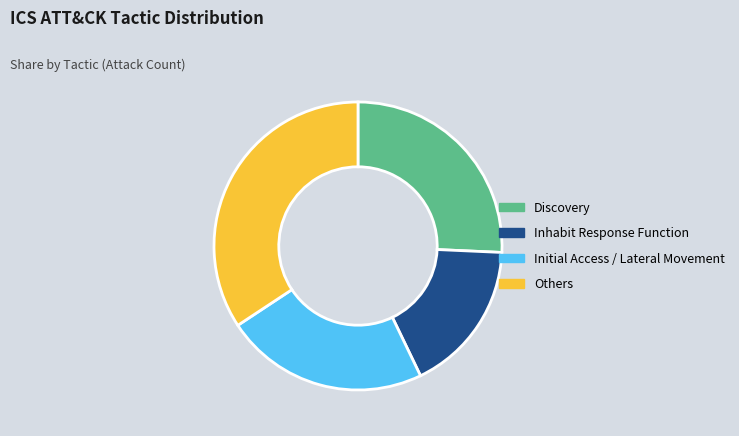

How many segments does this pie chart have?

4